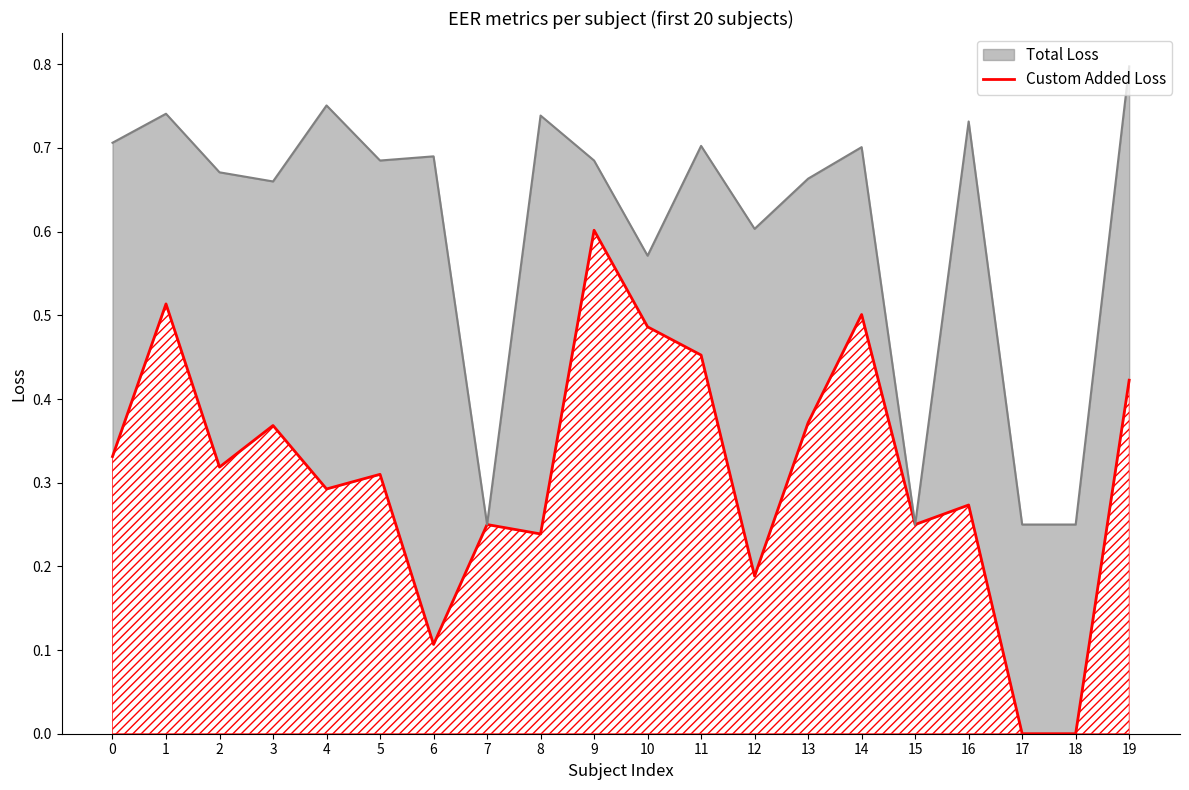

How many interior local peaks (higher than both neighbors) does the data have?

7